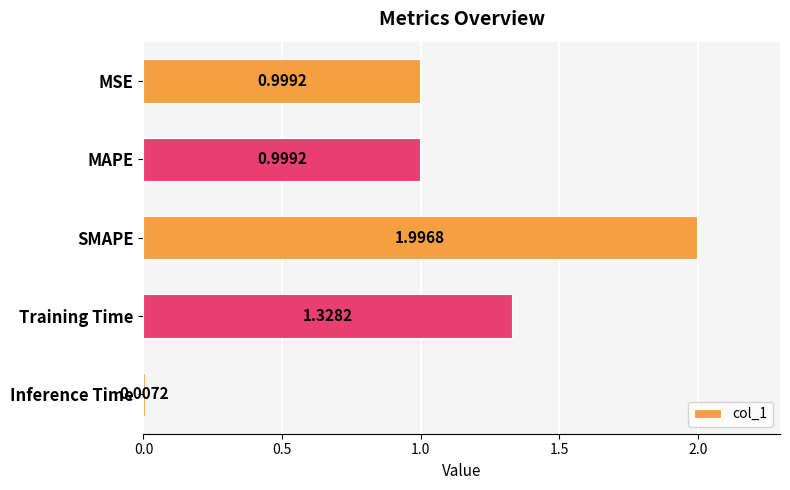

Which label corresponds to the smallest value in the chart?

Inference Time